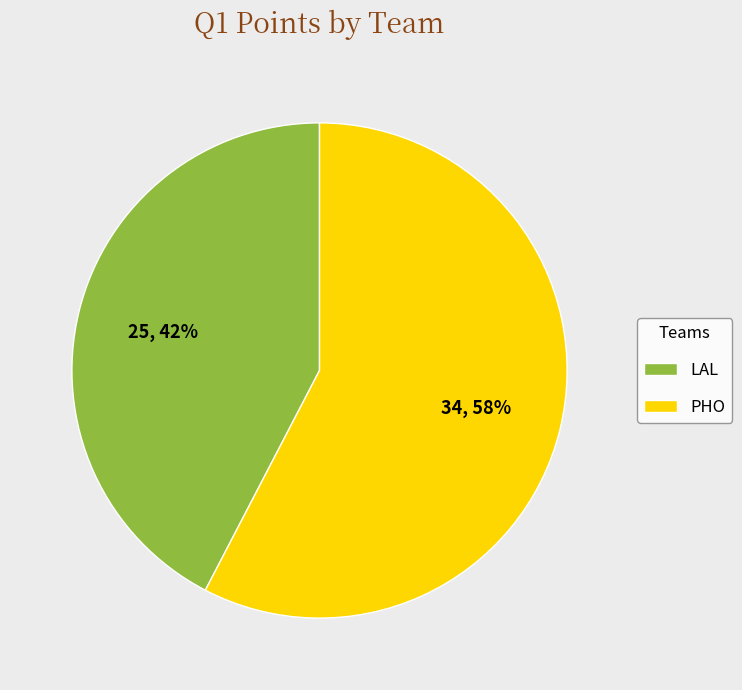

How many segments does this pie chart have?

2